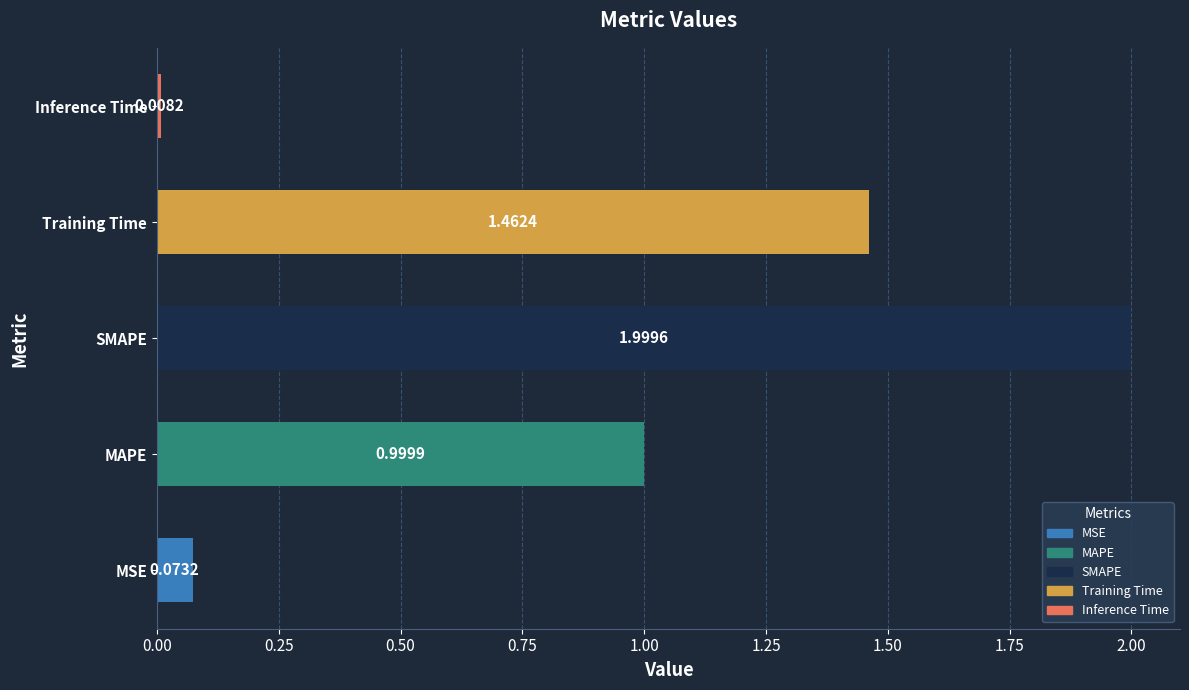

What is the sum of all values?

4.5